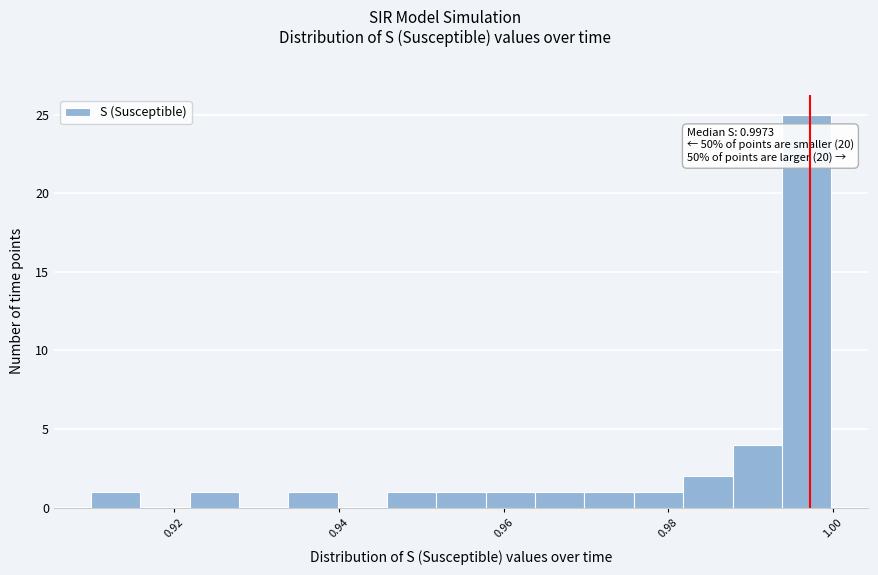

Around what value on the x-axis is the tallest bar? Give the approximate position of its centre, as read against the axis.

0.996